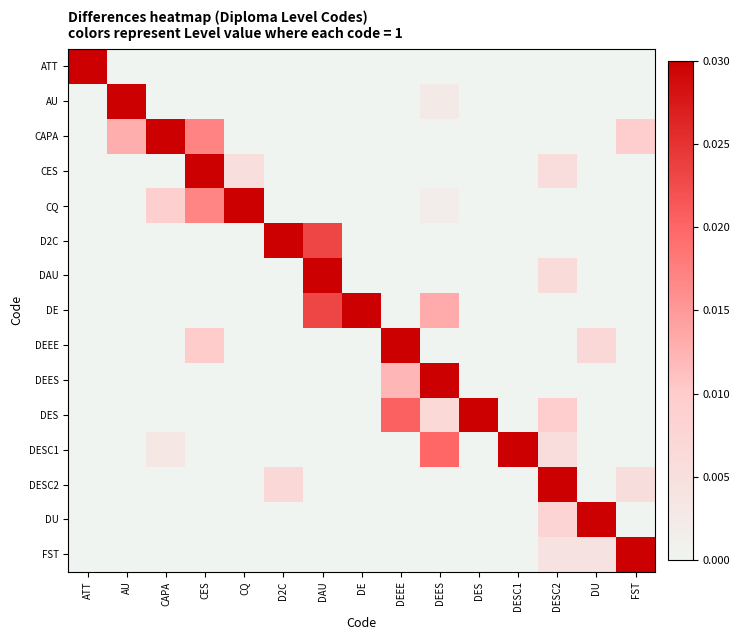

Between DU and CES, which is larger?

DU